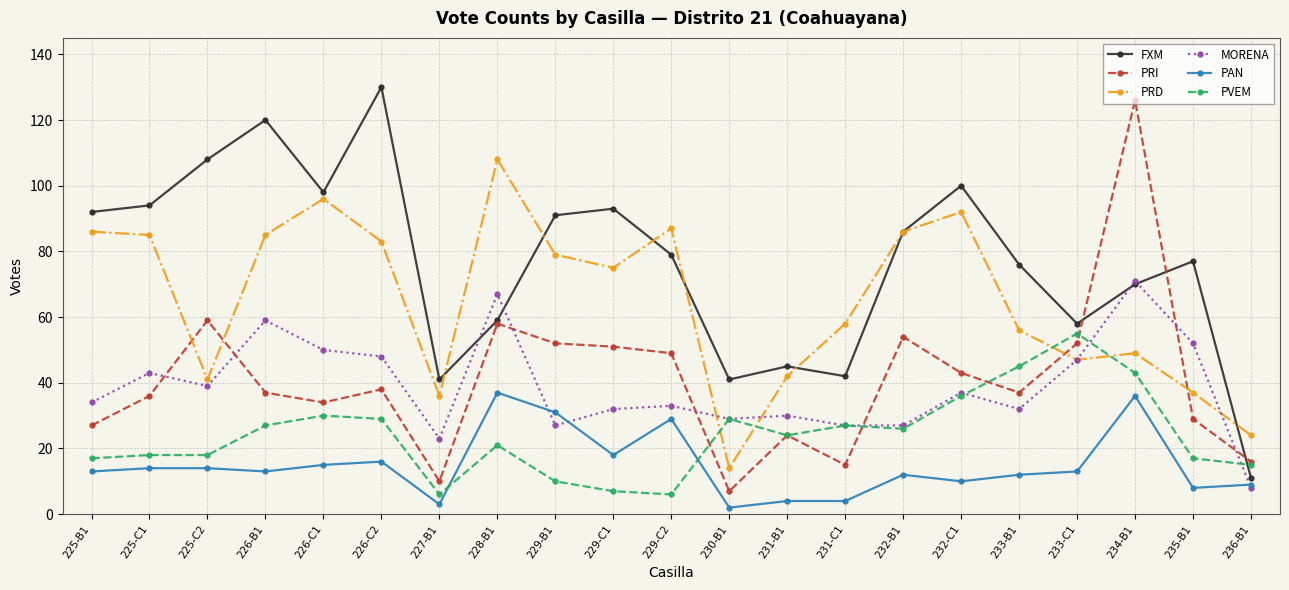

What are all the series names shown in the legend?

FXM, PRI, PRD, MORENA, PAN, PVEM